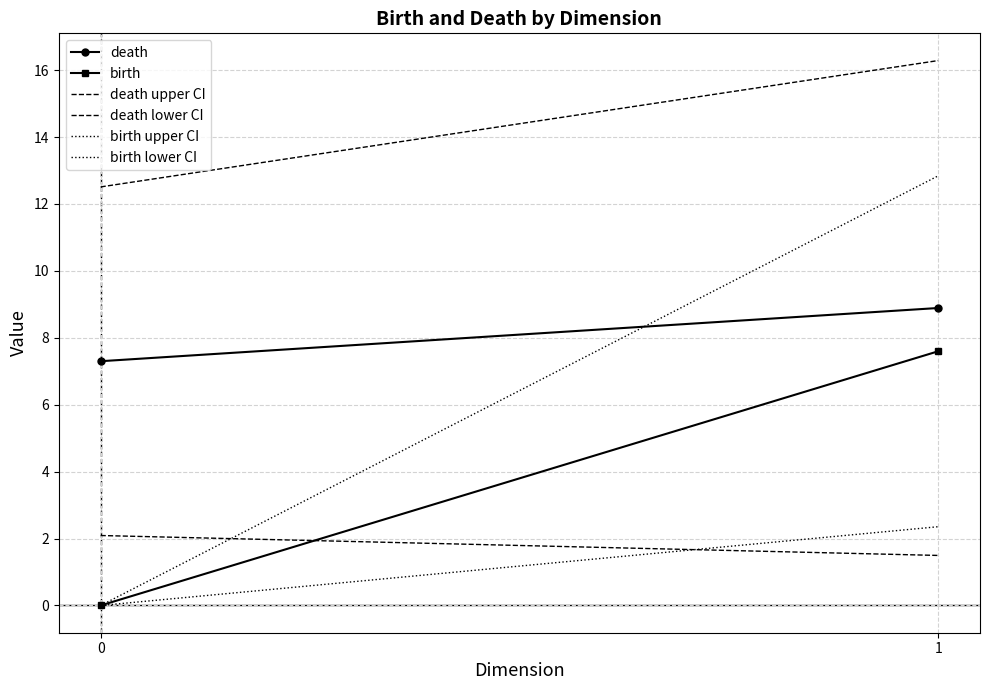

How many lines are shown in the chart?

6